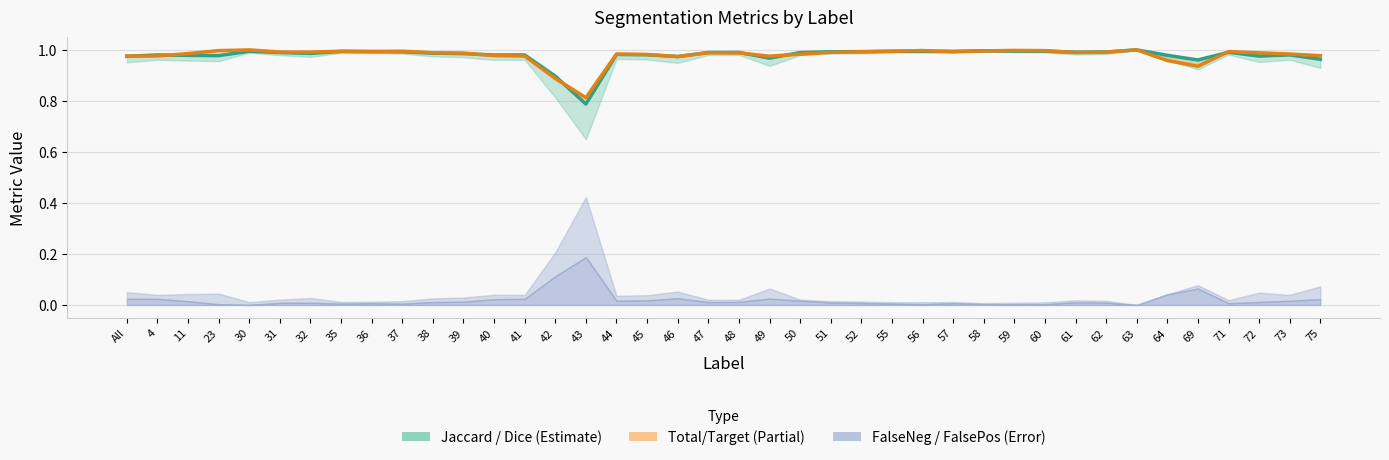

At how many categories does at least one series exceed 0?

40